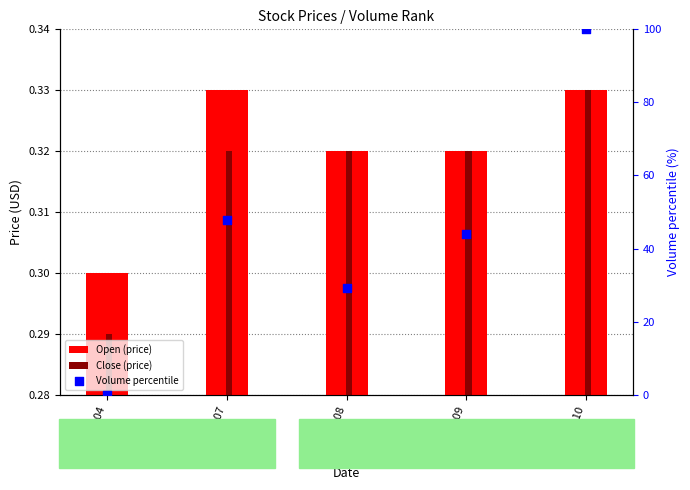

Which series reaches the minimum Y coordinate?

Volume percentile